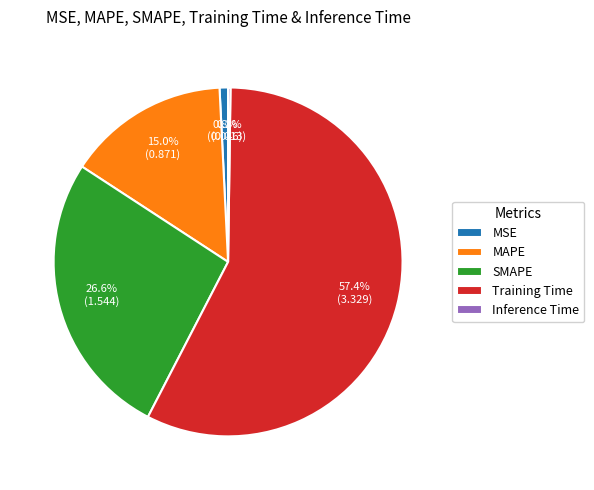

Which slice is the largest?

Training Time